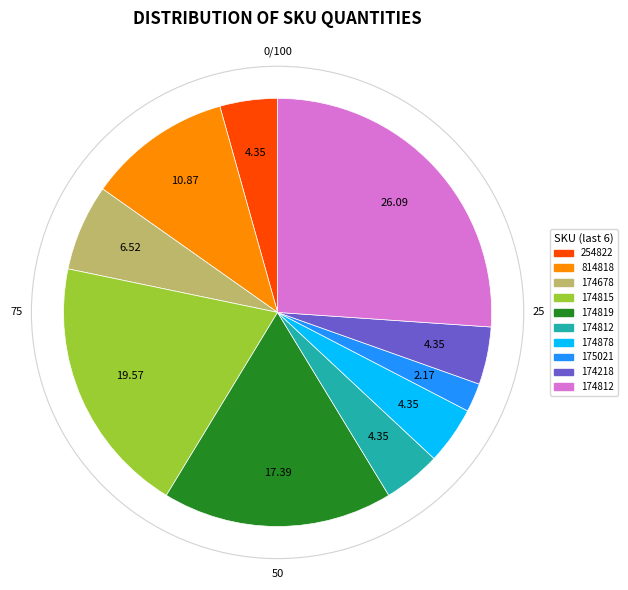

Does any single category account for the majority?

No